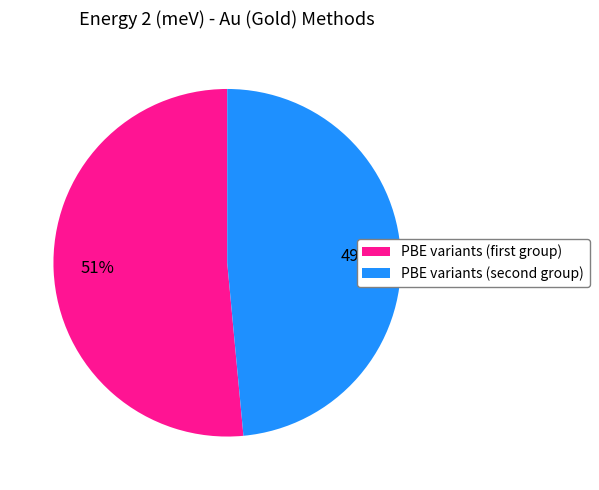

Does any single category account for the majority?

Yes